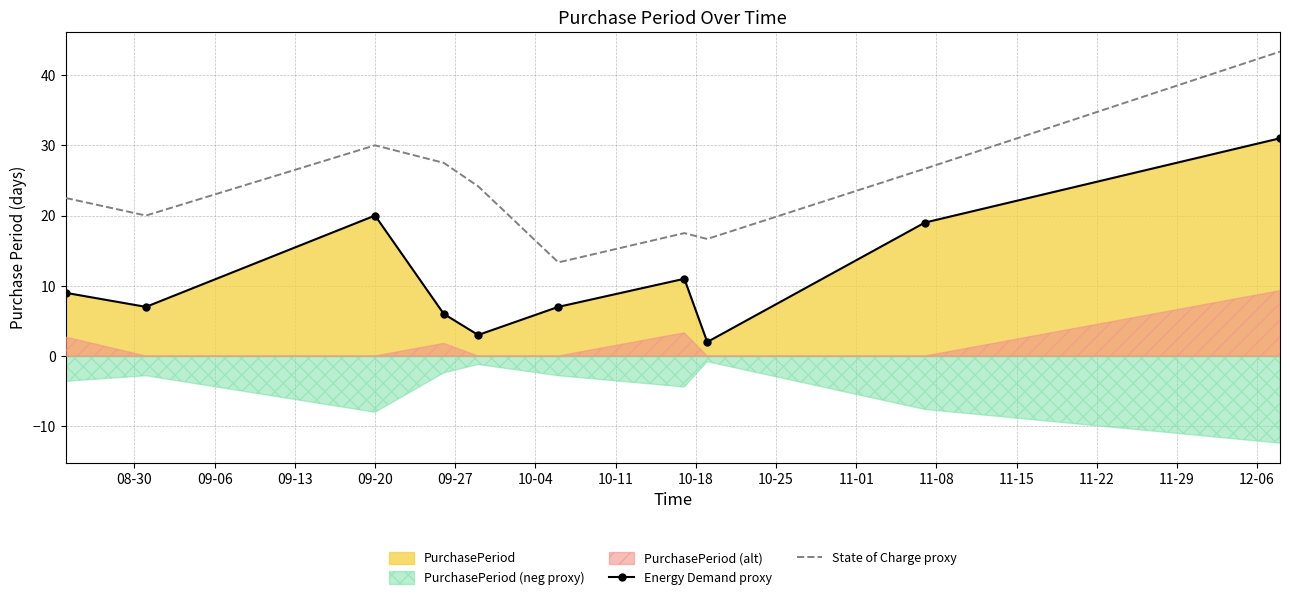

What is the difference between the maximum and minimum values in the Energy Demand proxy series?

29.0